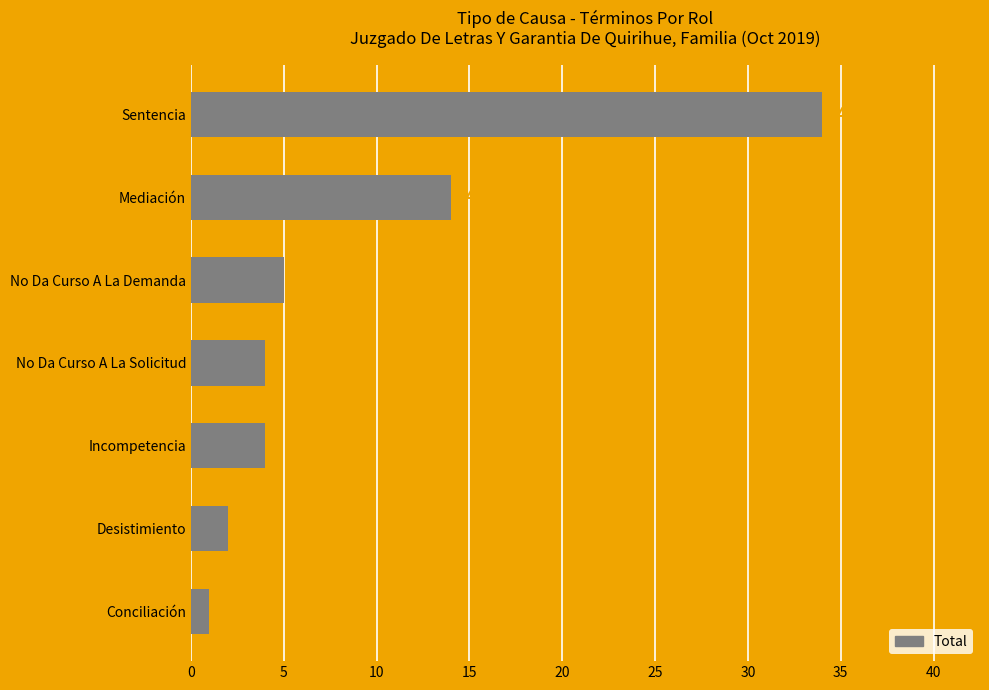

What is the difference between the second highest and minimum values?

13